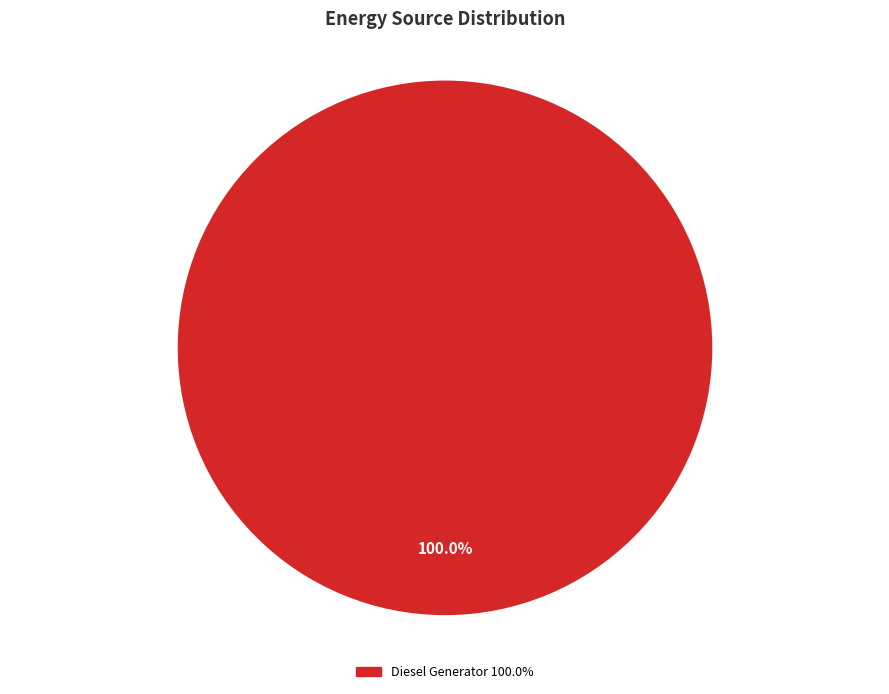

To the nearest percent, what is the combined percentage of Owned Batteries and Diesel Generator?

100%